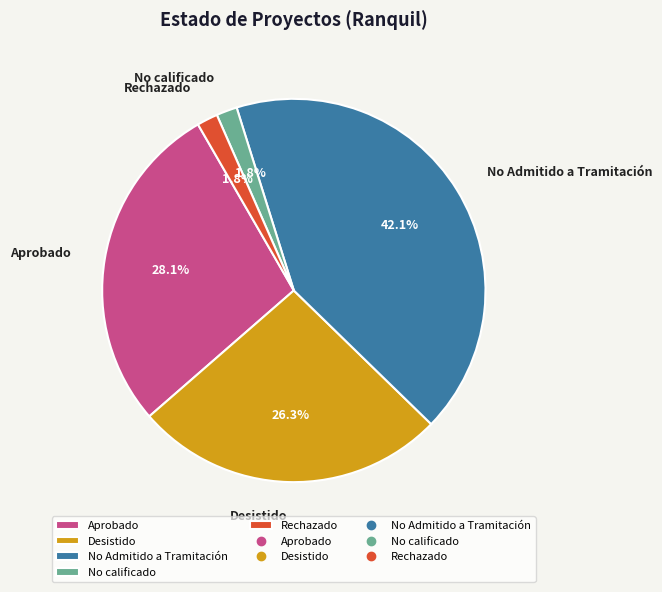

Combined, what portion of the pie is Desistido and No calificado?

28.1%